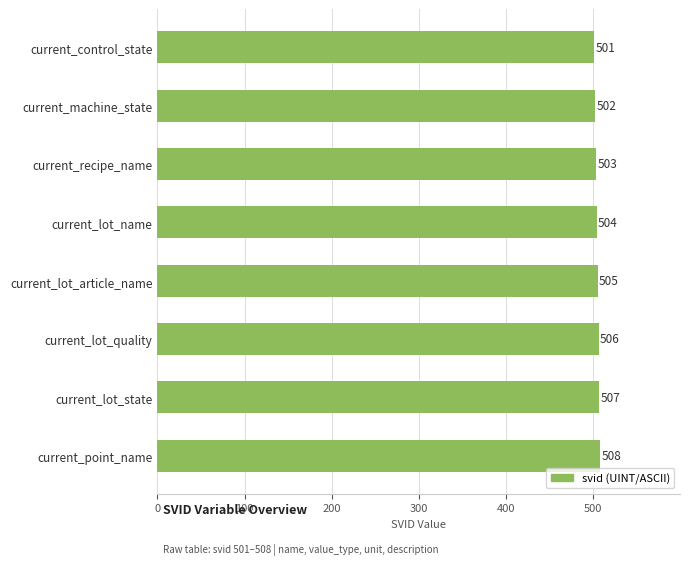

Reading top to bottom, list all the values displayed in this chart.

current_control_state=501	current_machine_state=502	current_recipe_name=503	current_lot_name=504	current_lot_article_name=505	current_lot_quality=506	current_lot_state=507	current_point_name=508